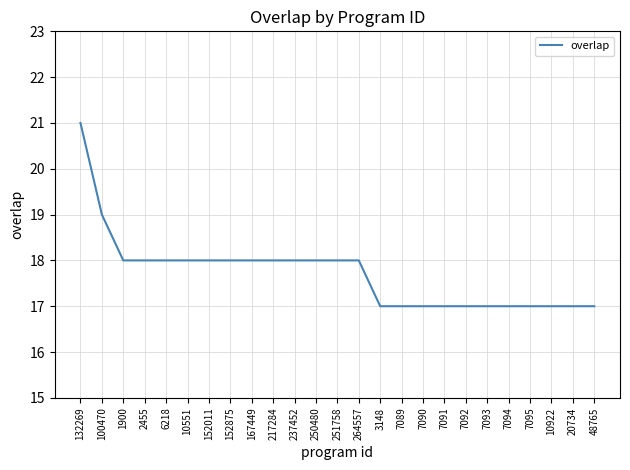

Which has a higher value, 100470 or 152875?

100470